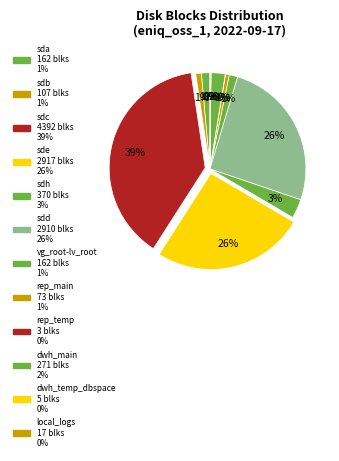

Which category has the smallest portion of the pie?

rep_temp